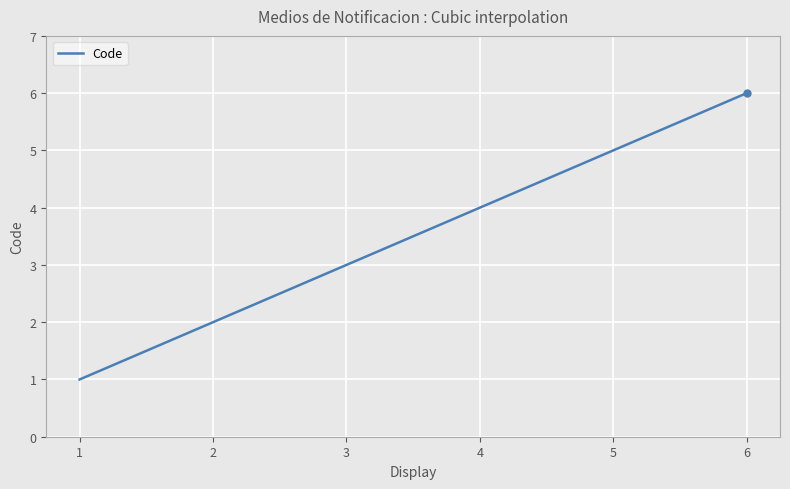

What is the difference between the maximum and minimum values?

5.0